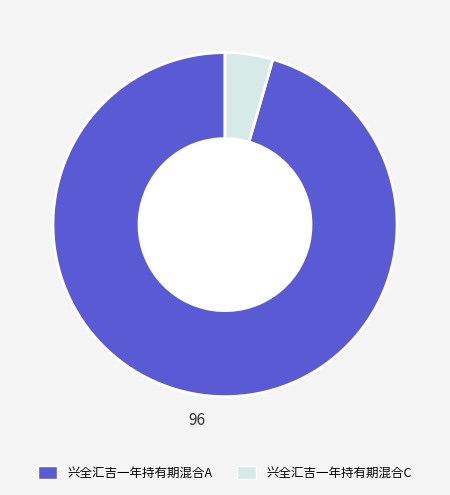

The 兴全汇吉一年持有期混合A slice represents 96% of the pie. True or false?

True